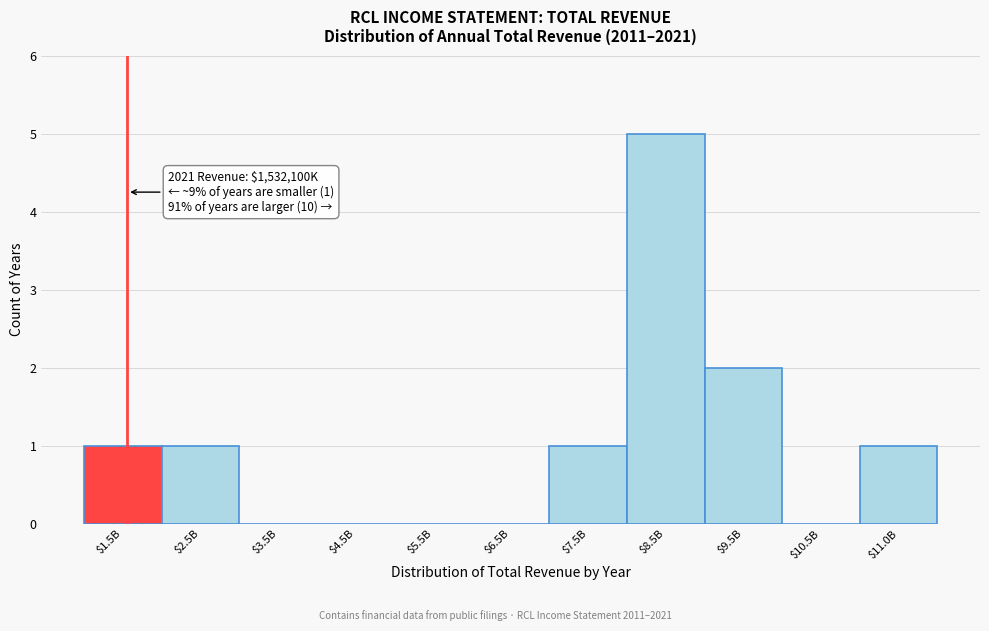

What is the sum of all values?

11